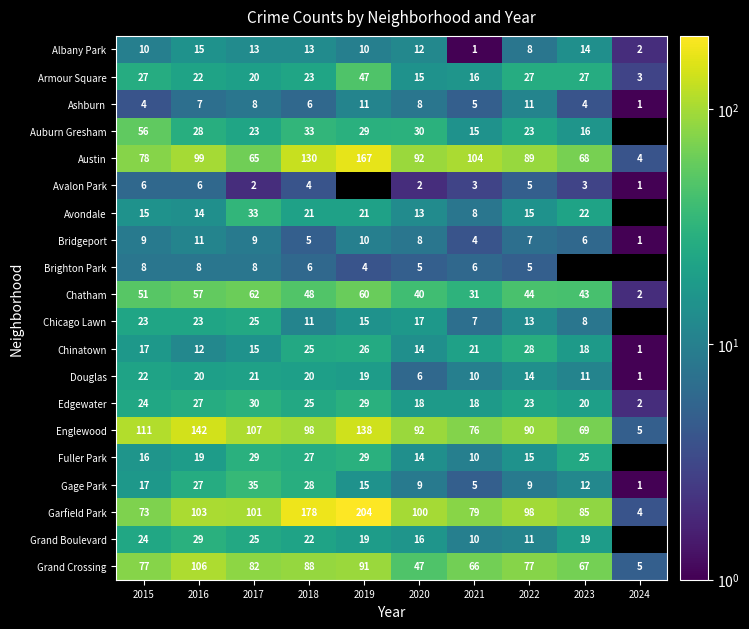

Is it true that Chicago Lawn equals 10.9 at 2023?

False